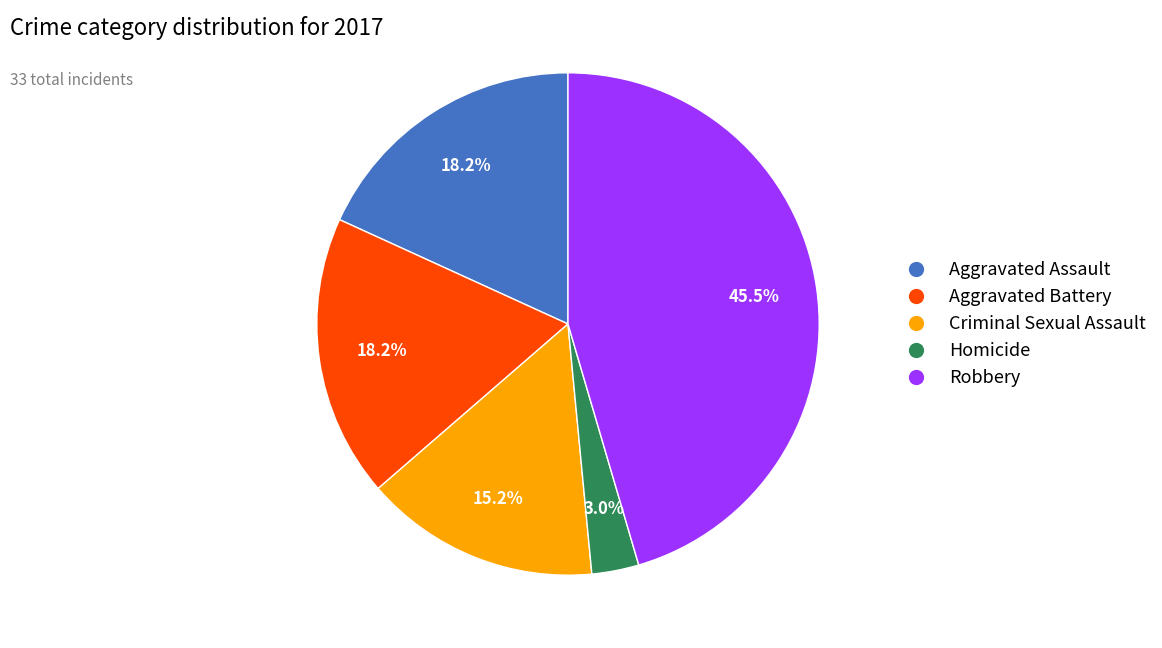

To the nearest percent, what is the combined percentage of Aggravated Battery and Robbery?

64%